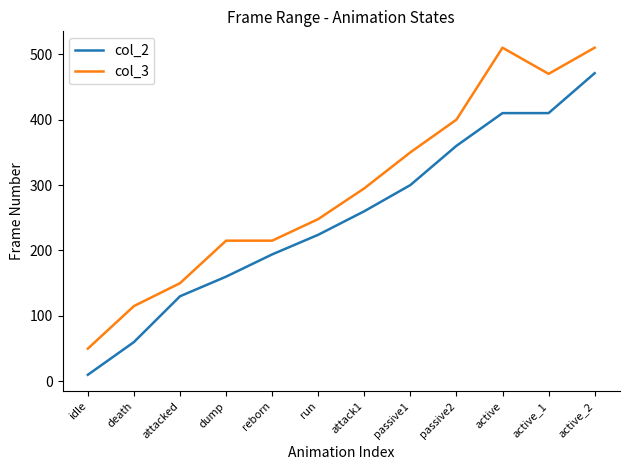

Reading left to right, what are all the values shown in this chart?

col_2: idle=10	death=60	attacked=130	dump=160	reborn=194	run=224	attack1=260	passive1=300	passive2=360	active=410	active_1=410	active_2=471
col_3: idle=50	death=115	attacked=150	dump=215	reborn=215	run=248	attack1=295	passive1=350	passive2=400	active=510	active_1=470	active_2=510